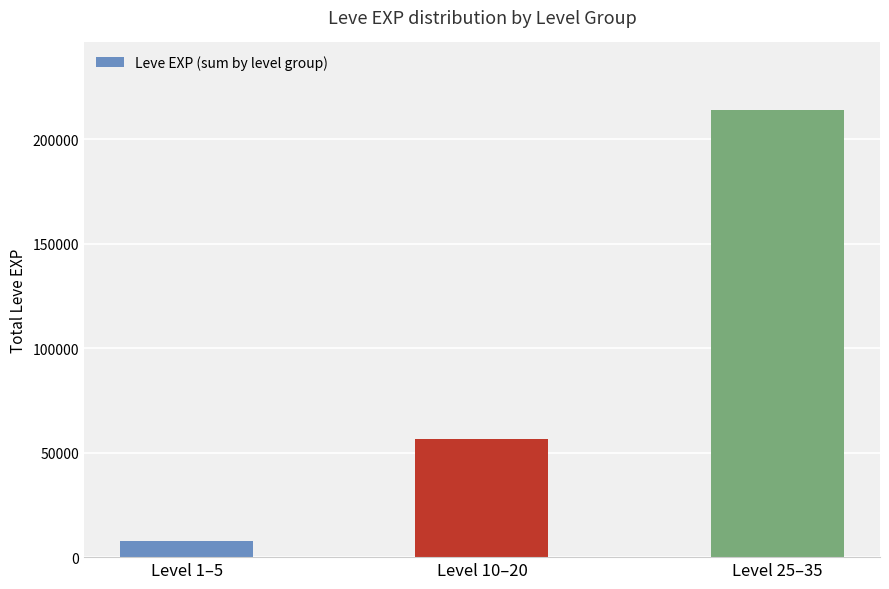

What is the label of the 2nd bar from the right?

Level 10–20